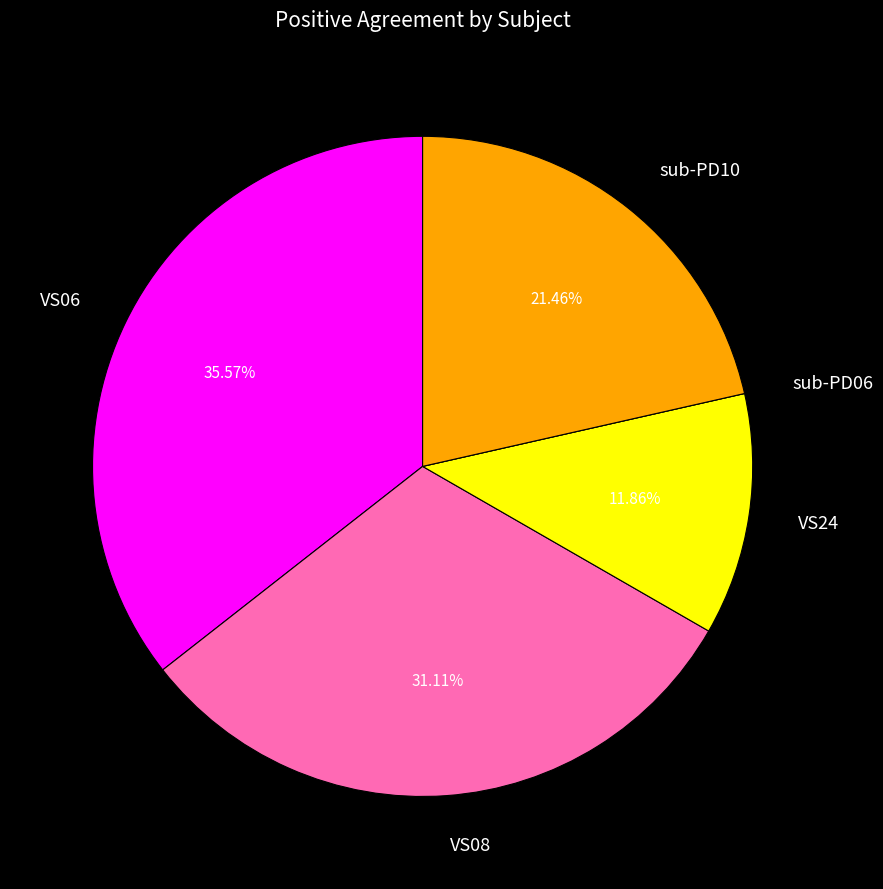

Between VS24 and VS06, which is larger?

VS06